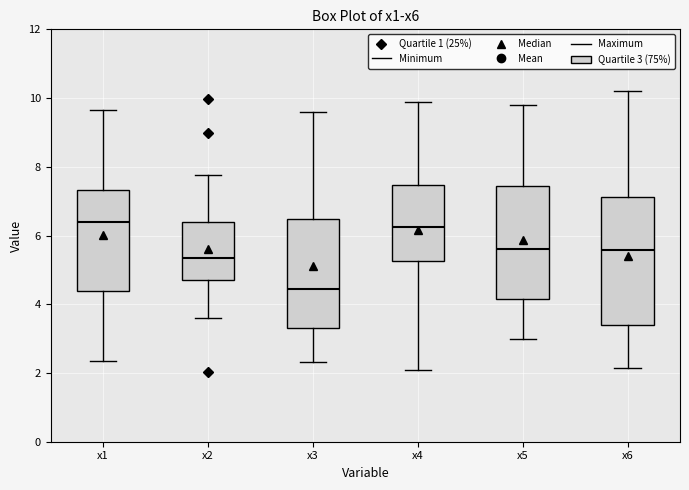

Reading left to right, transcribe this box plot: for each box, give where its median line is, the range the box spans, and where its two whiskers end, as read against the y-axis. The values are not printed on the chart, so give them approximately, as read against the axis.

x1: median 6.4, box 4.4 to 7.4, whiskers 2.4 to 9.6
x2: median 5.4, box 4.8 to 6.4, whiskers 3.6 to 7.8
x3: median 4.4, box 3.4 to 6.4, whiskers 2.4 to 9.6
x4: median 6.2, box 5.2 to 7.4, whiskers 2.0 to 9.8
x5: median 5.6, box 4.2 to 7.4, whiskers 3.0 to 9.8
x6: median 5.6, box 3.4 to 7.2, whiskers 2.2 to 10.2